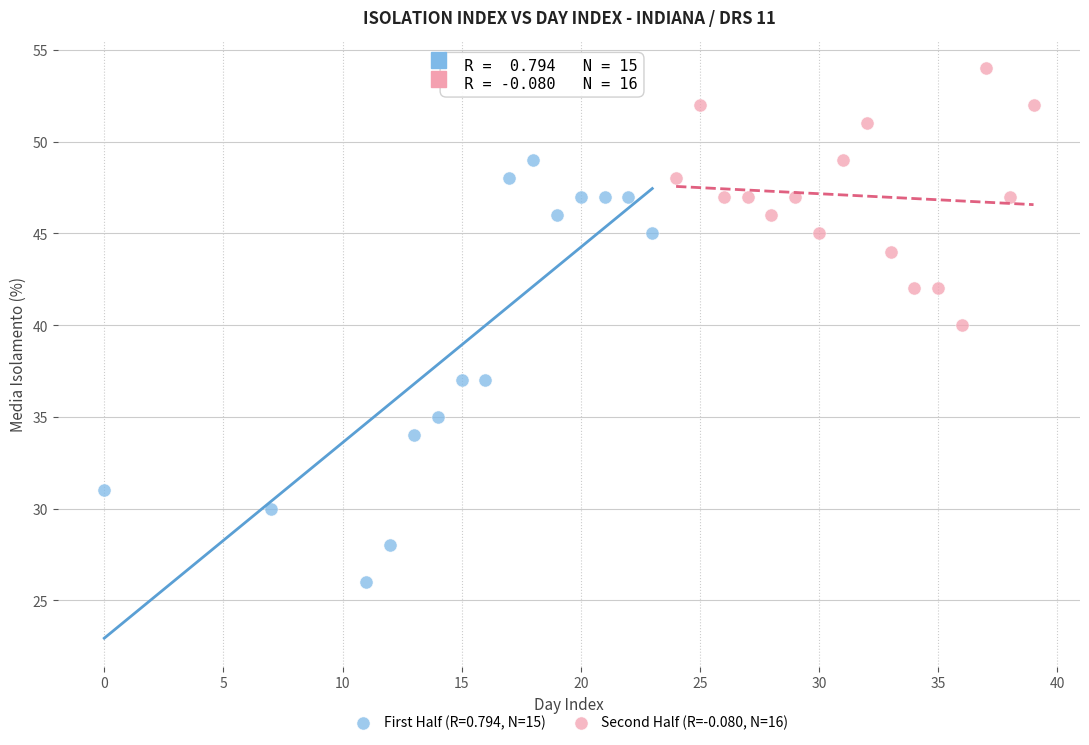

Which series reaches the maximum Y coordinate?

Second Half (R=-0.080, N=16)